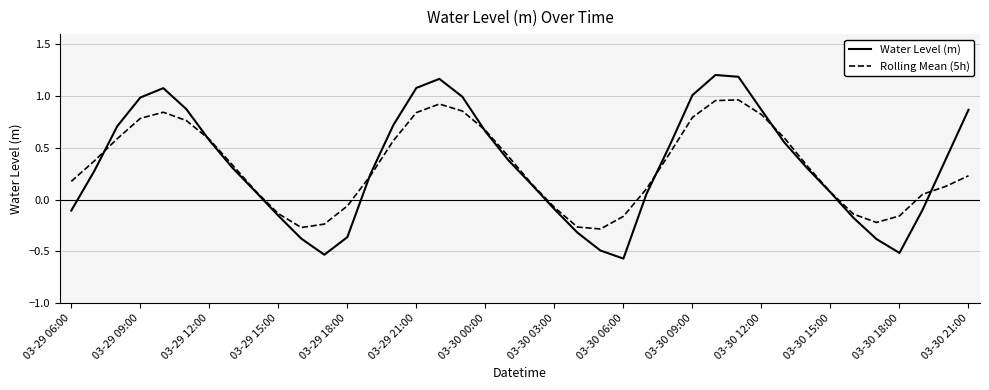

Rank the series by their maximum value, from highest to lowest.

Water Level (m), Rolling Mean (5h)